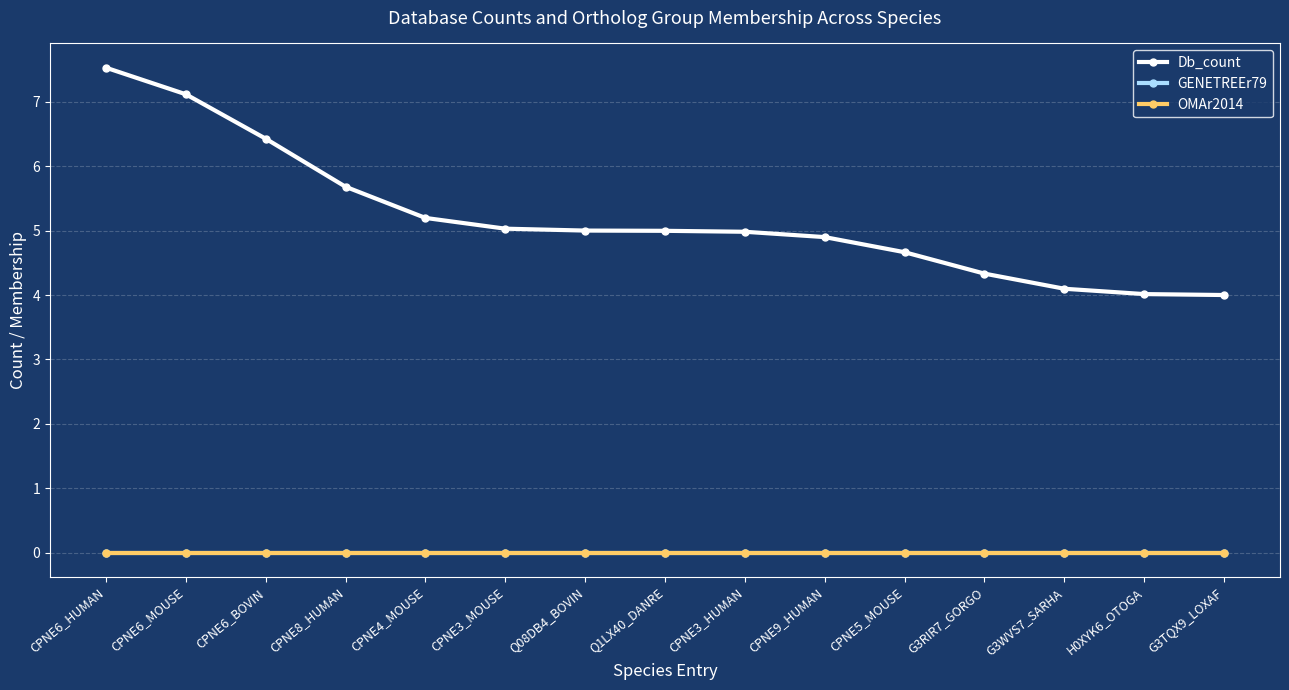

True or false: GENETREEr79 and OMAr2014 intersect in this chart.

False